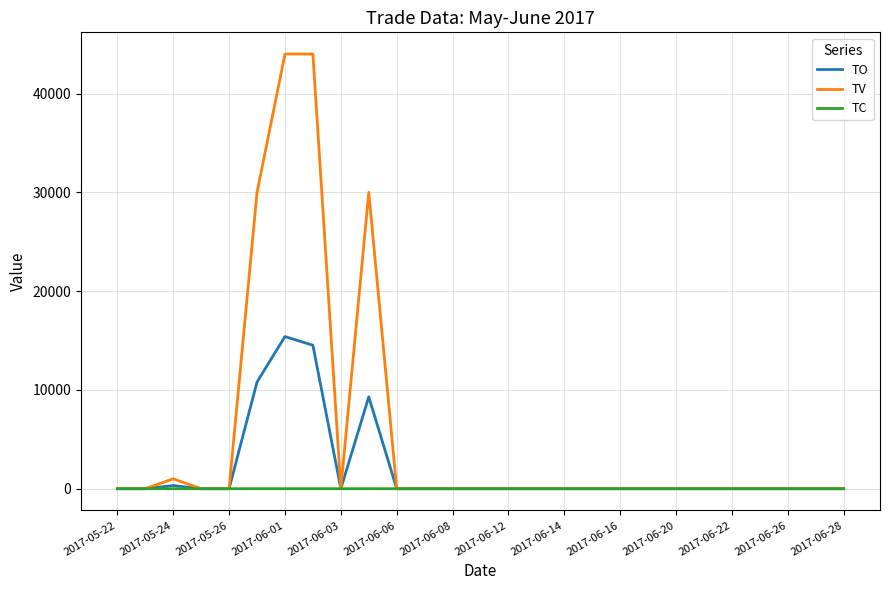

Which series has the largest total across all categories?

TV